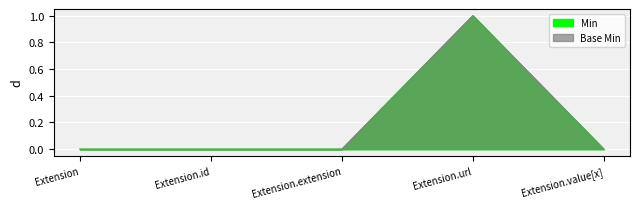

How many distinct data groups are displayed?

2